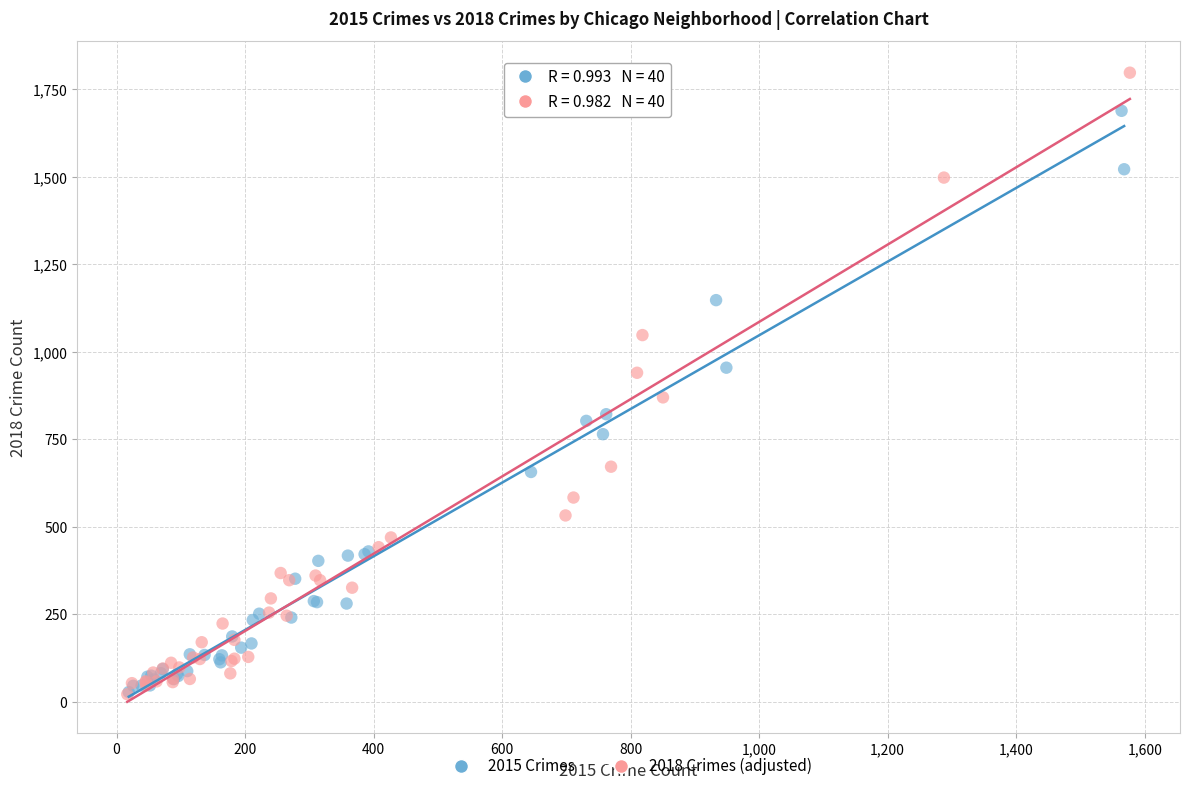

Which series has the widest spread of Y values?

2018 Crimes (adjusted)